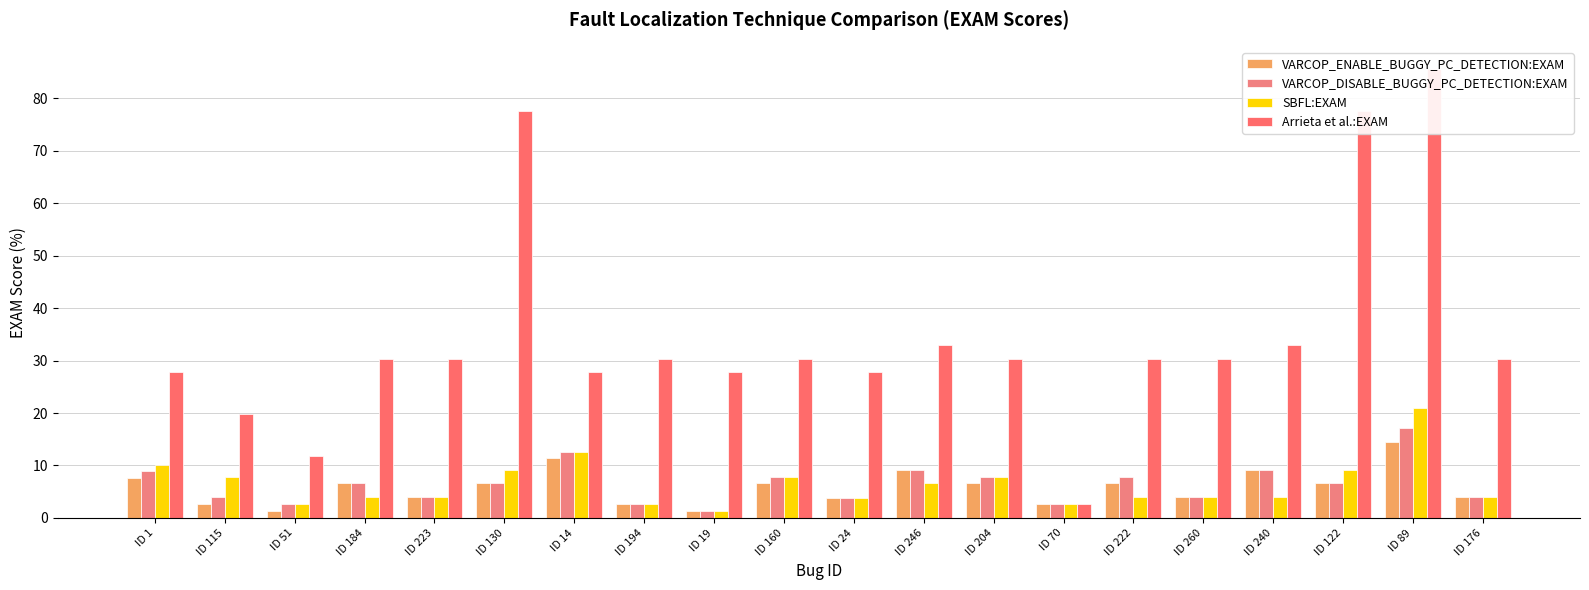

At how many categories does at least one series exceed 17?

18